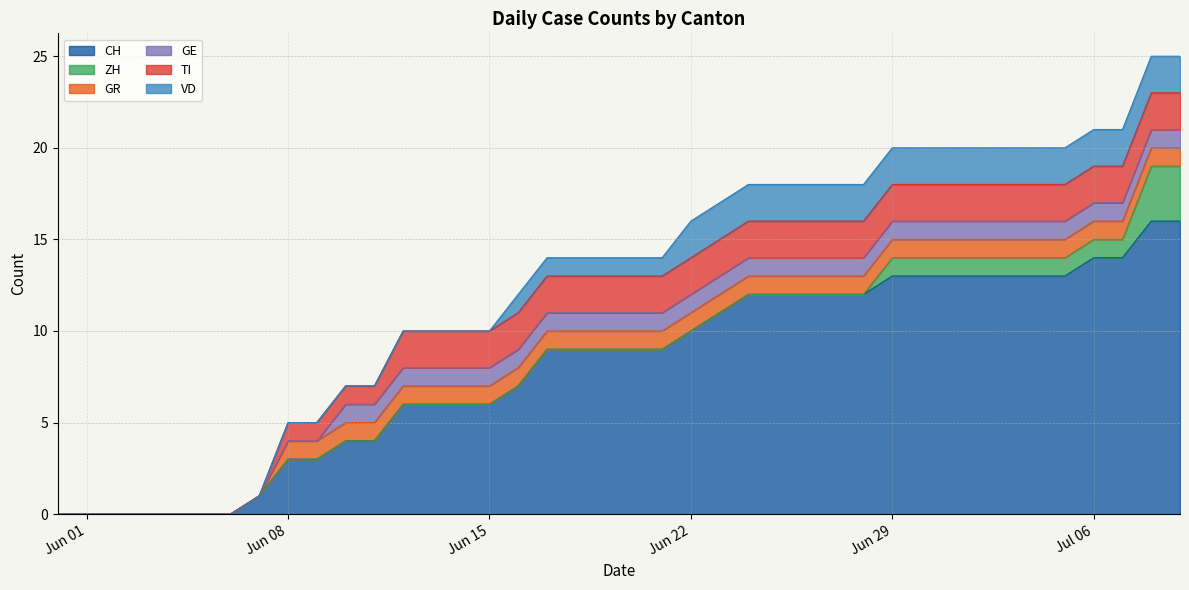

True or false: TI and ZH intersect in this chart.

True